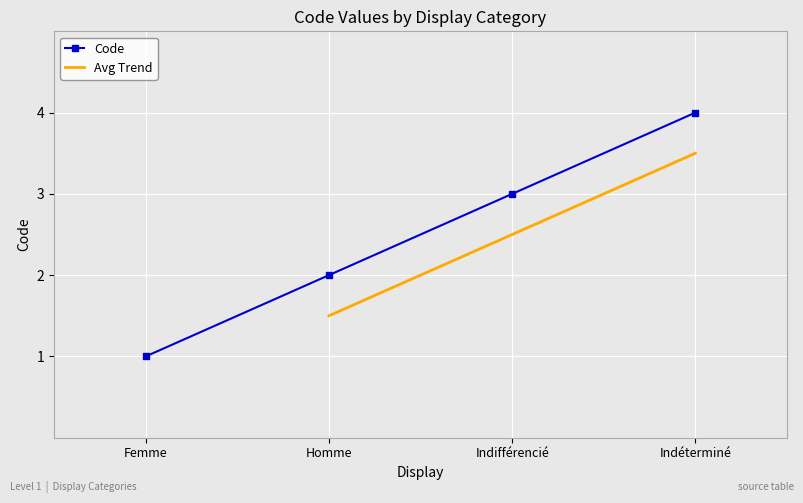

How many values exceed 3?

1